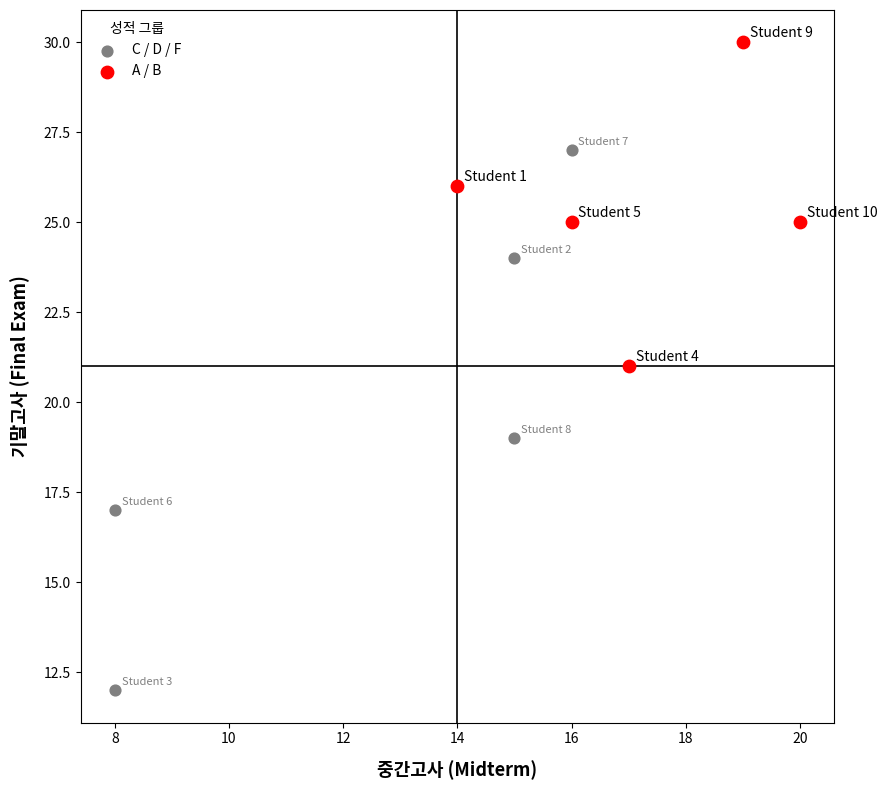

Which series contains the lowest Y value?

C / D / F